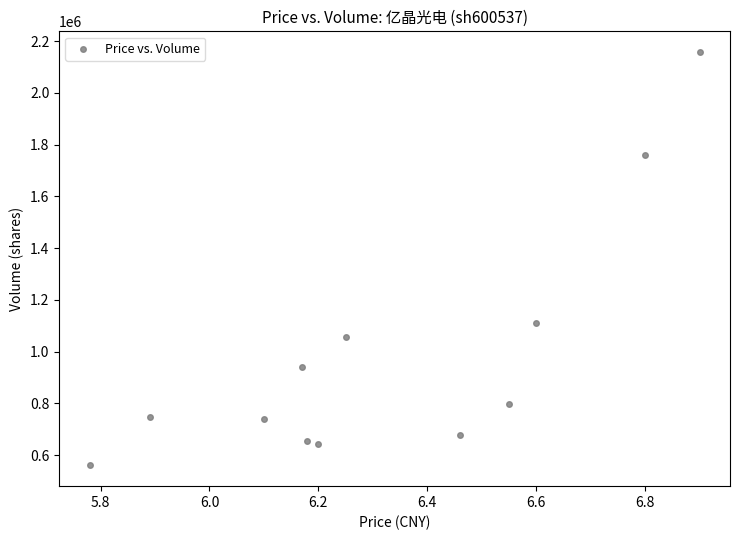

What is the range of Y values (max minus min)?

1597104